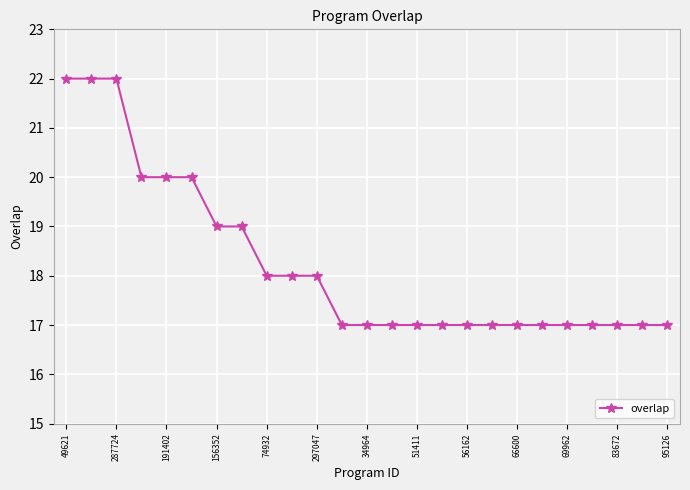

What is the value of the 16th point from the left?

17